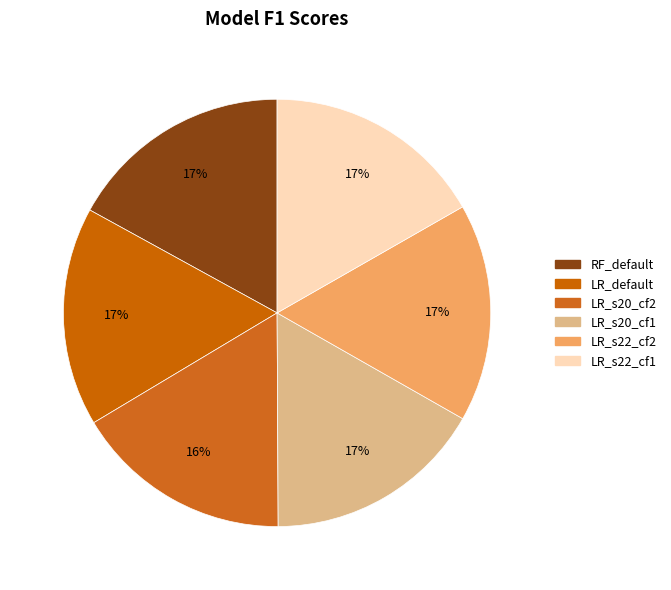

How many segments does this pie chart have?

6